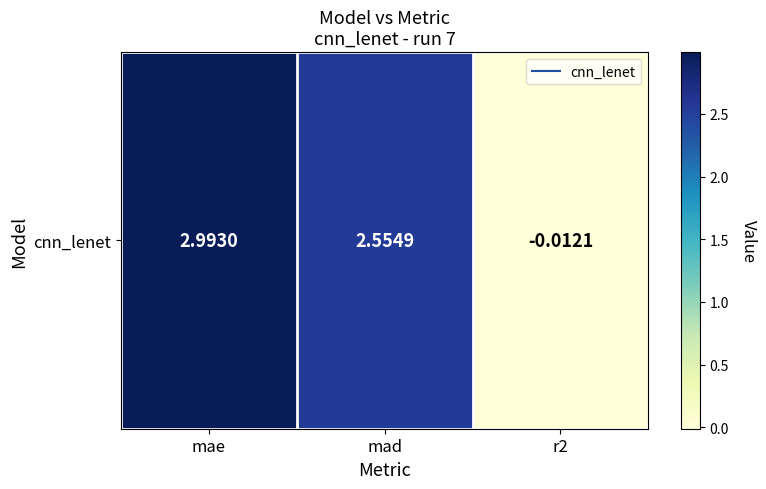

True or false: the data shows 2.6 at mad.

True